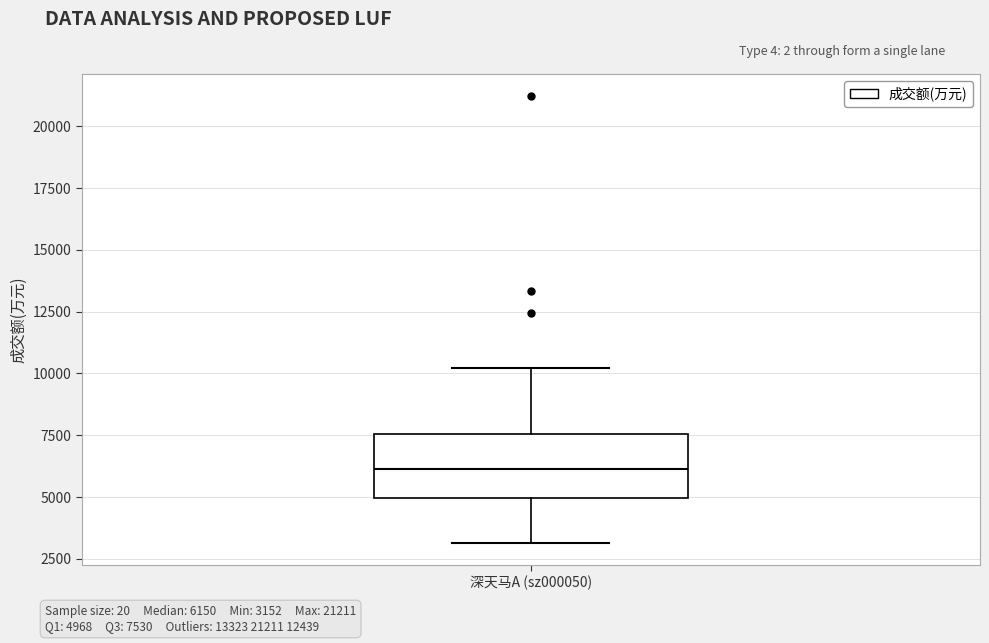

Read this box plot against the y-axis: the position of the median line, the range covered by the box, and the ends of both whiskers. The values are not printed on the chart, so give them approximately, as read against the axis.

median 6000, box 5000 to 7500, whiskers 3000 to 10000